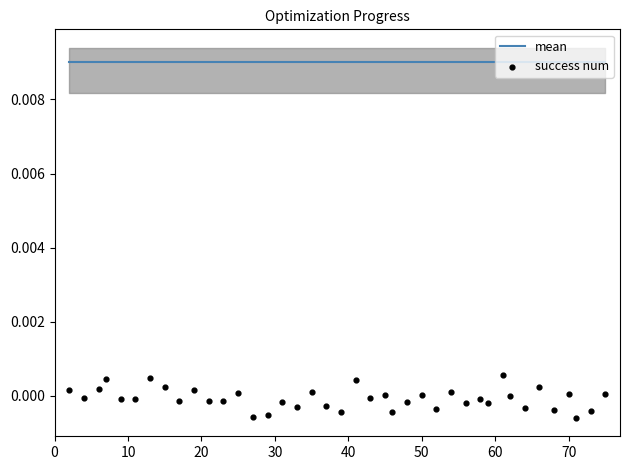

Which series reaches the minimum Y coordinate?

success num